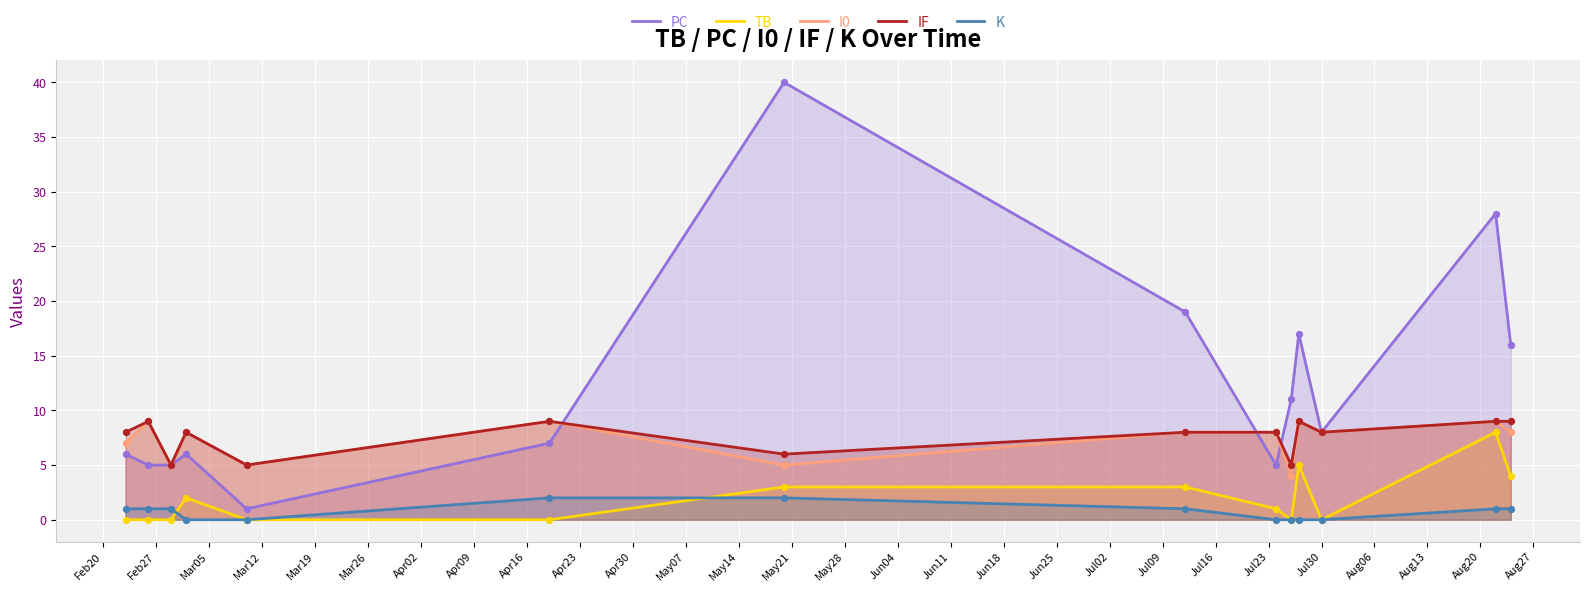

Which series has the largest Y range (max minus min)?

PC